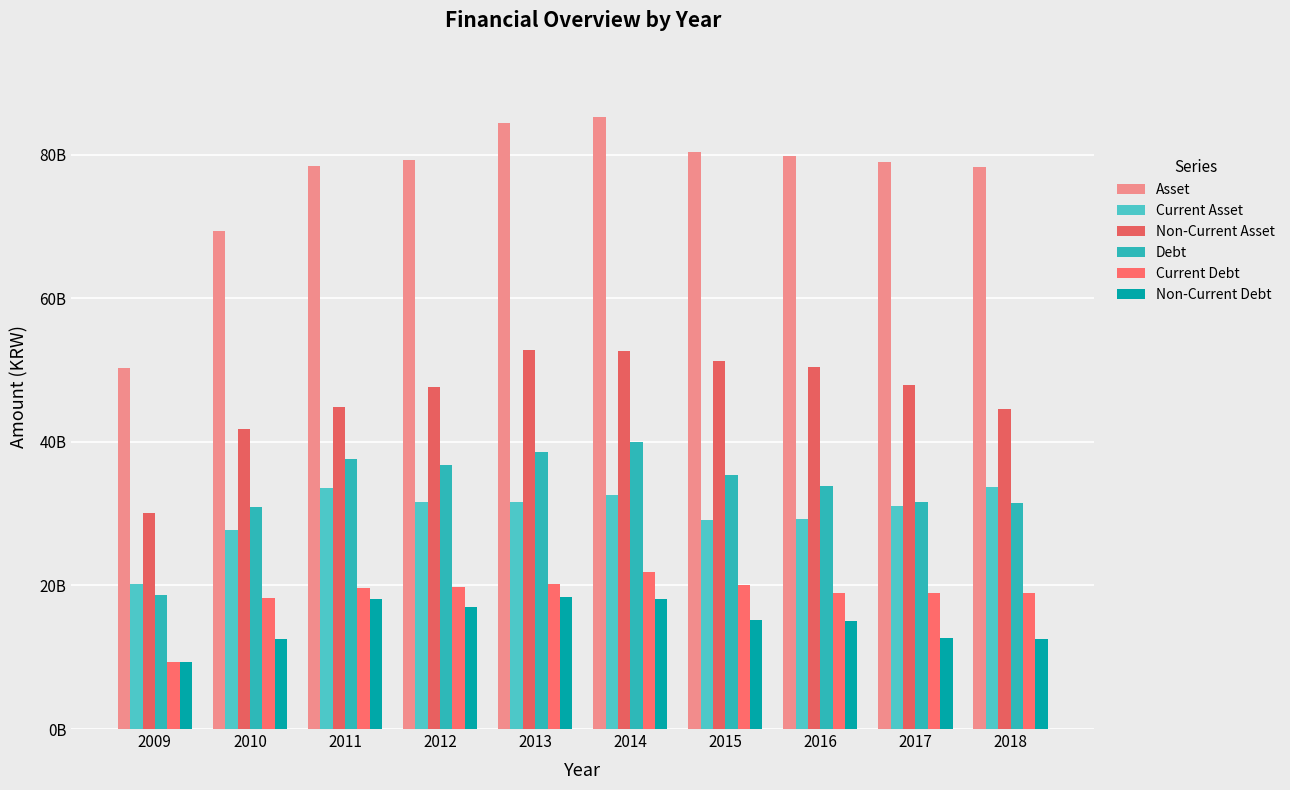

Are the bars grouped side by side (vs. stacked)?

Yes